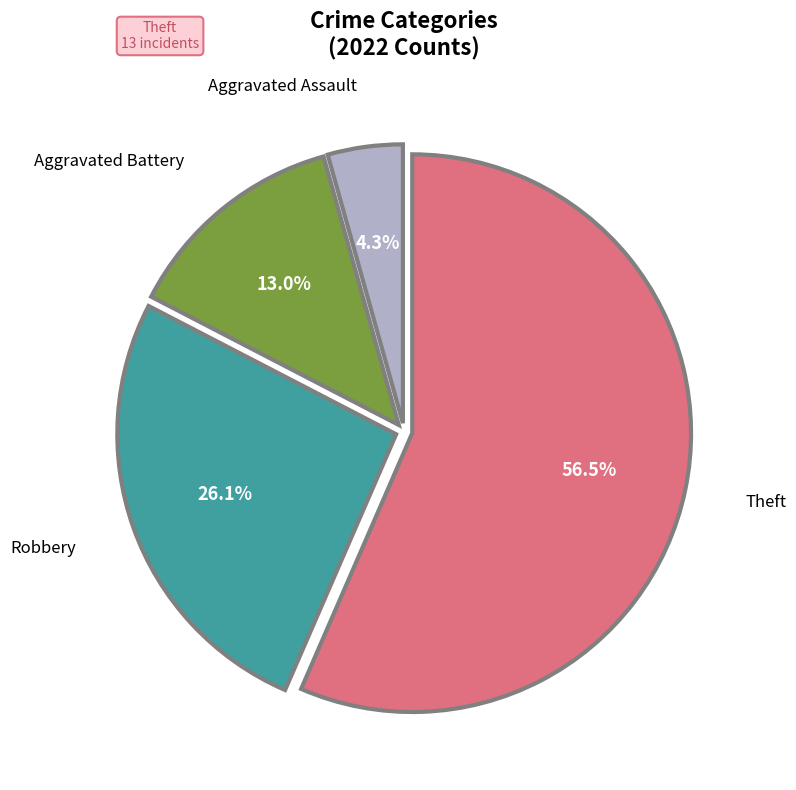

Does any single category account for the majority?

Yes